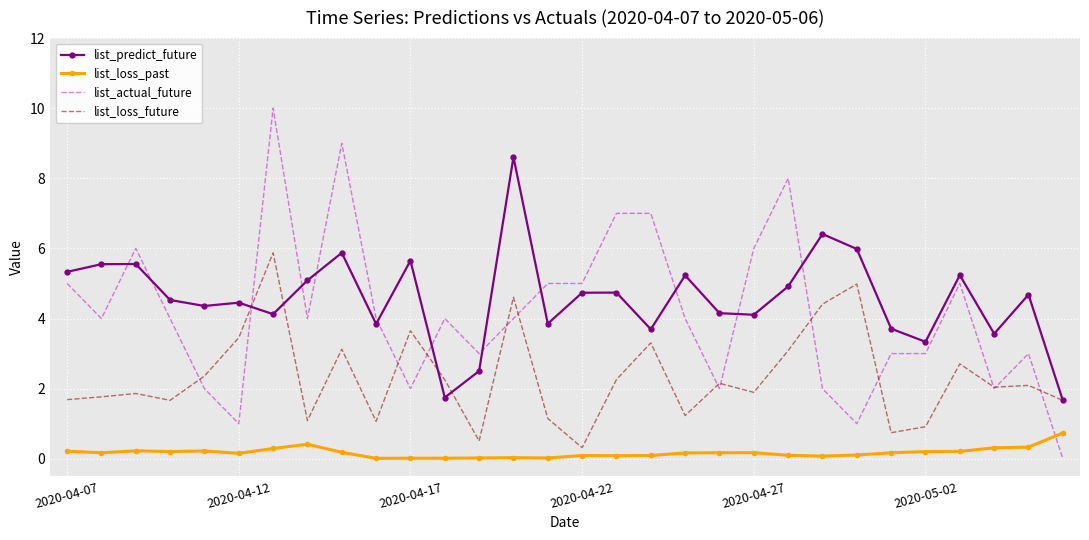

True or false: list_actual_future and list_loss_past cross at least once.

True